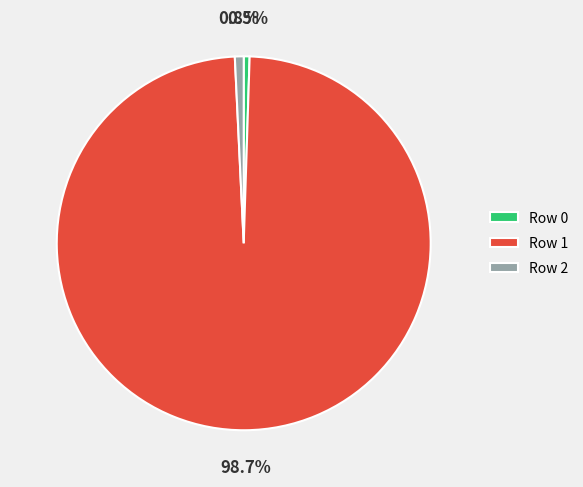

What percentage is NOT represented by Row 1?

1.3%